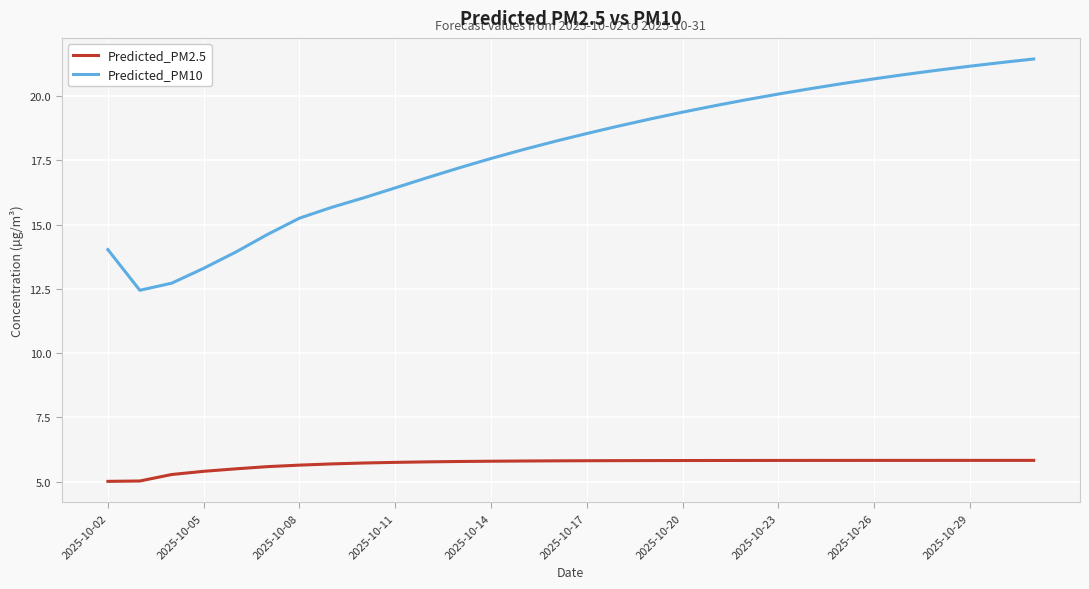

What is the difference between the maximum and minimum values in the Predicted_PM10 series?

9.0